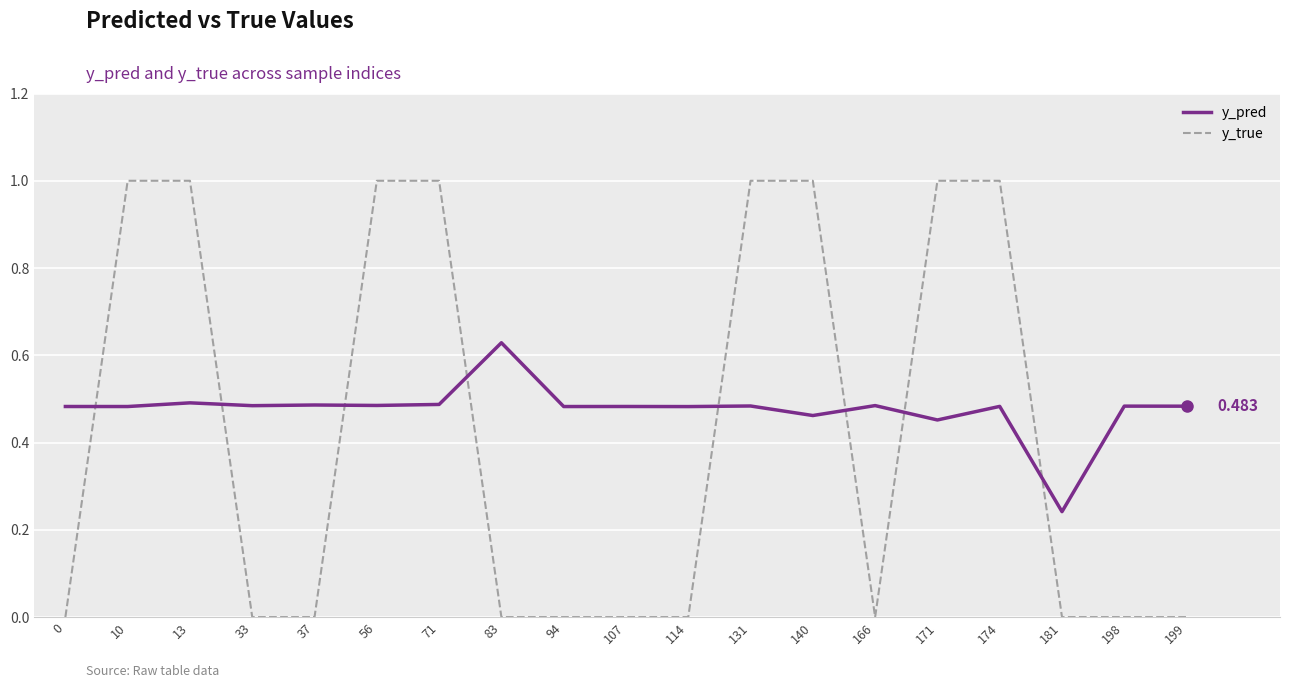

What is the difference between the maximum and minimum values in the y_true series?

1.0